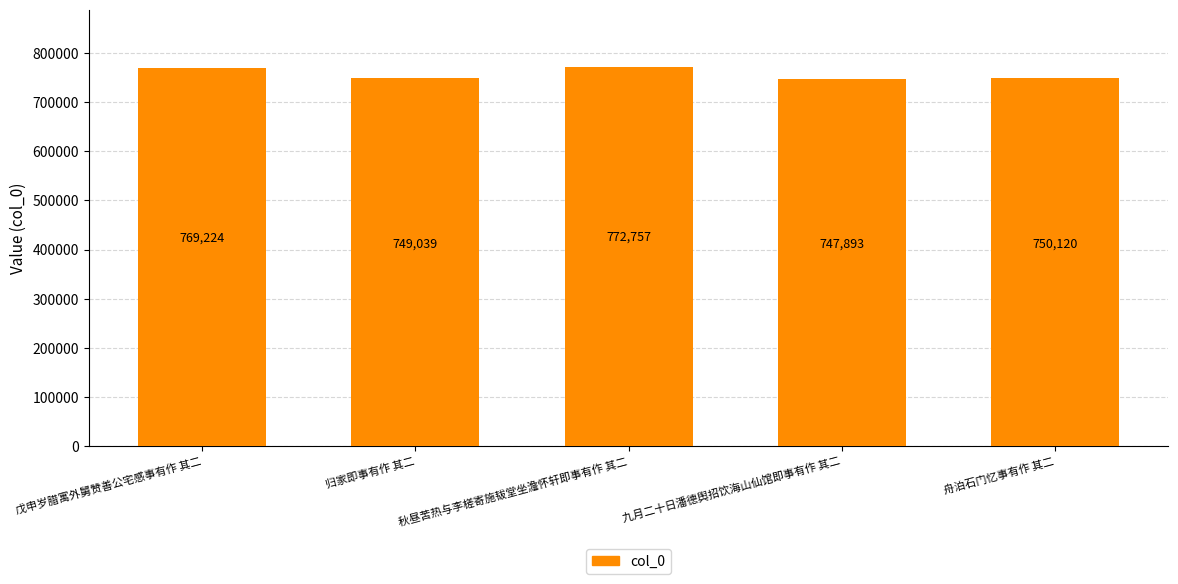

At which category does the chart reach its peak across all series?

秋昼苦热与李槎寄施韨堂坐澹怀轩即事有作 其二